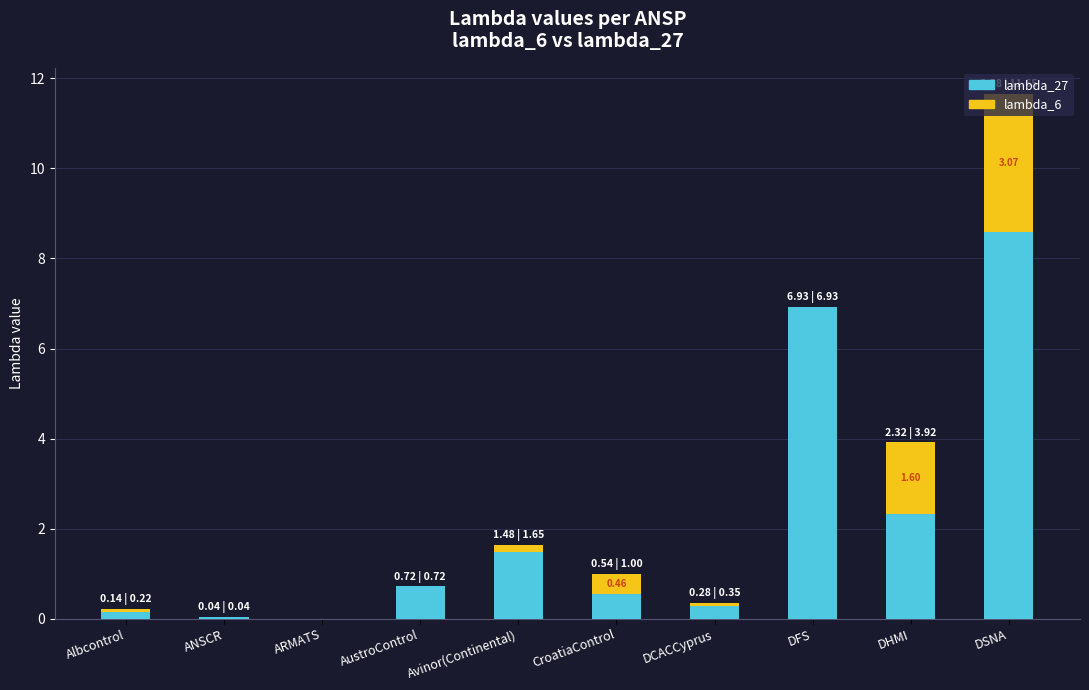

Which category has the highest value in the lambda_27 series?

DSNA